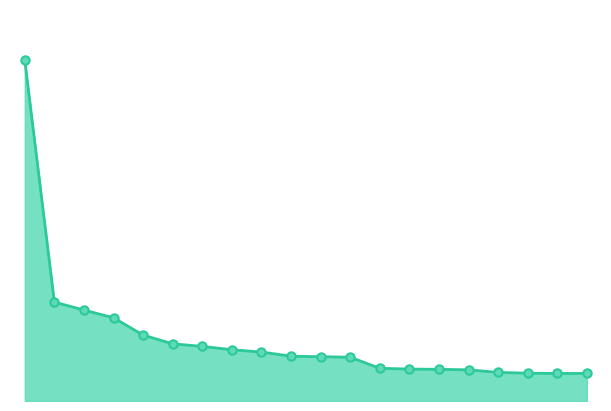

What is the average value?

2.5